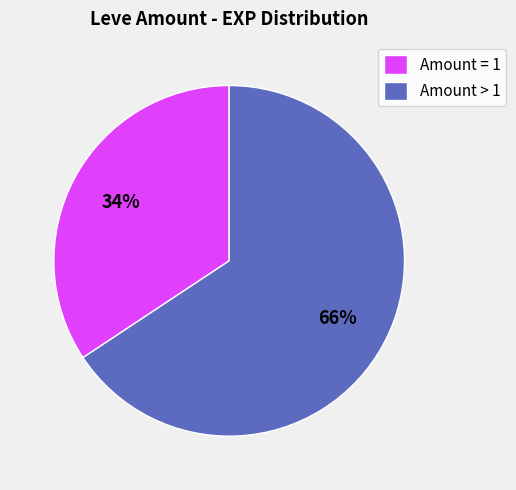

Do Amount = 1 and Amount > 1 together represent more than half of the pie?

Yes